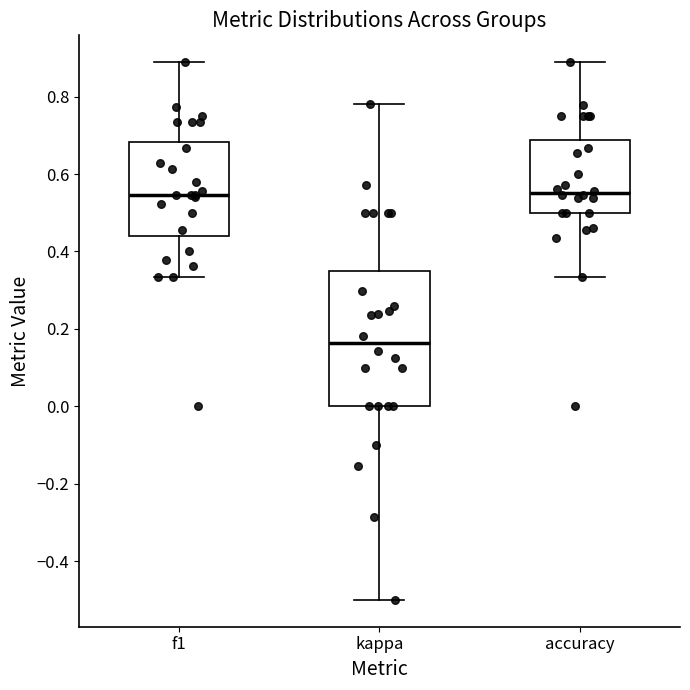

Reading left to right, transcribe this box plot: for each box, give where its median line is, the range the box spans, and where its two whiskers end, as read against the y-axis. The values are not printed on the chart, so give them approximately, as read against the axis.

f1: median 0.54, box 0.44 to 0.68, whiskers 0.34 to 0.88
kappa: median 0.16, box 0.00 to 0.34, whiskers -0.50 to 0.78
accuracy: median 0.56, box 0.50 to 0.68, whiskers 0.34 to 0.88